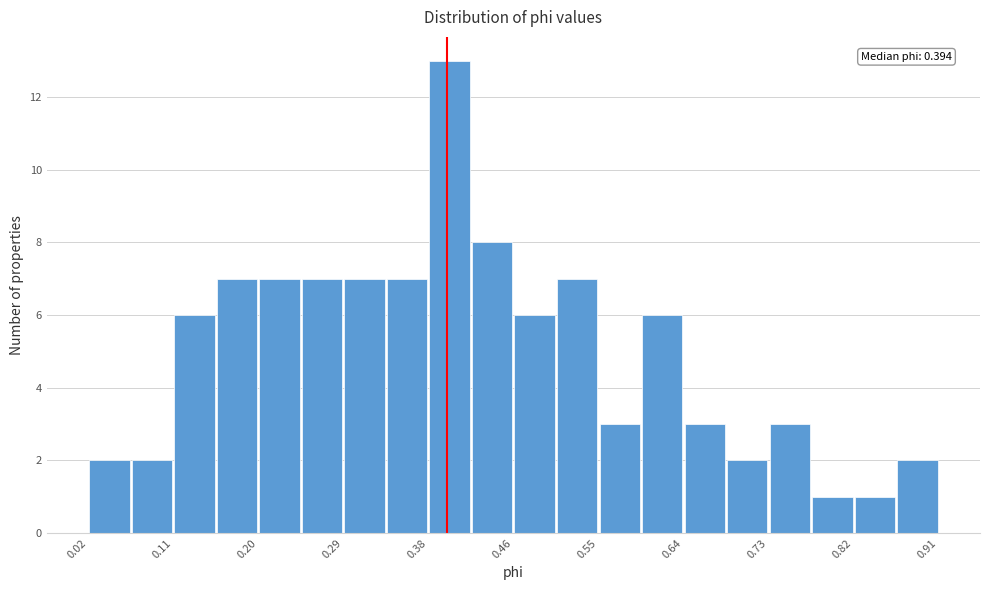

Over which range of the x-axis is the bar tallest?

0.38 to 0.42